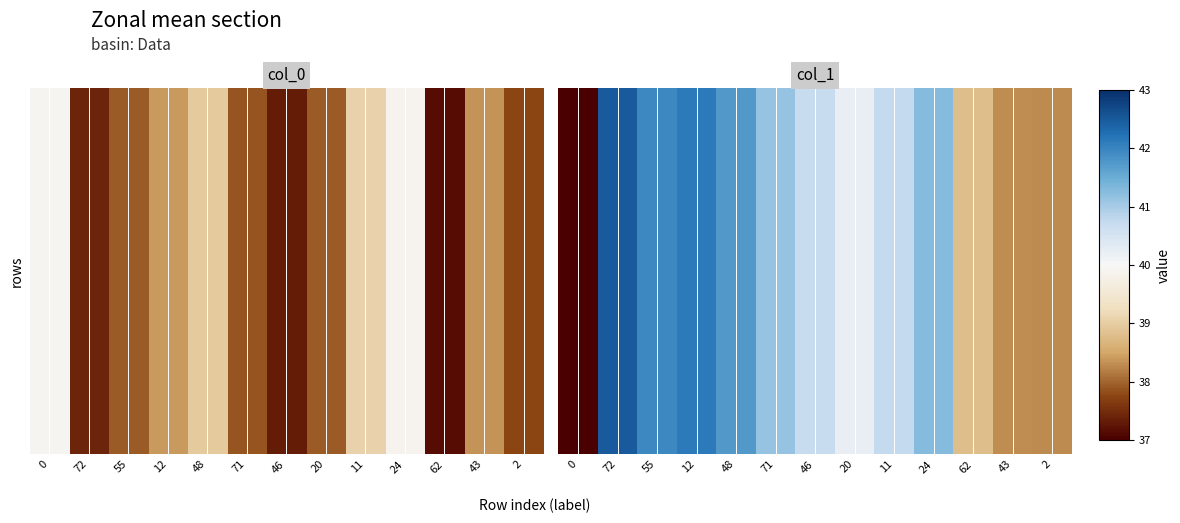

At which label is the value closest to 37?

2